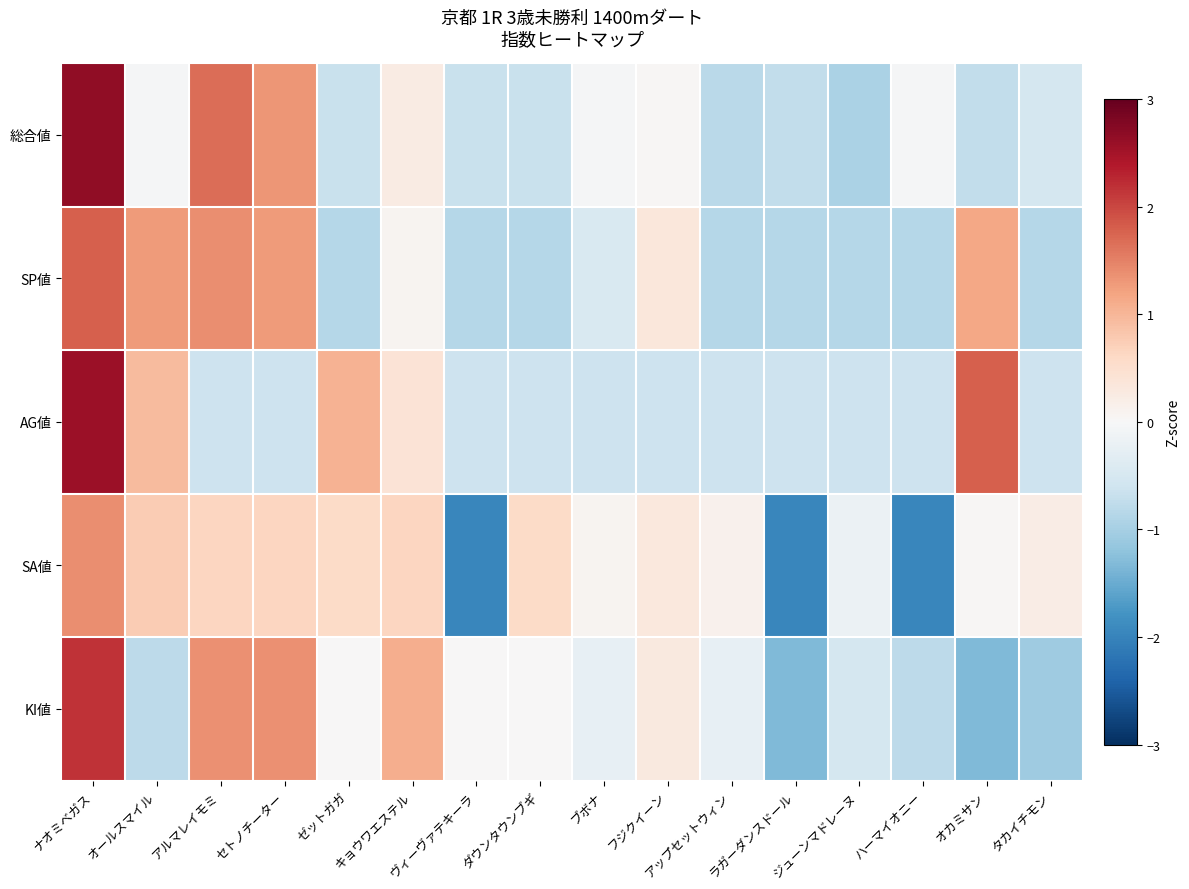

Between キョウワエステル and ジューンマドレーヌ, which is larger?

キョウワエステル